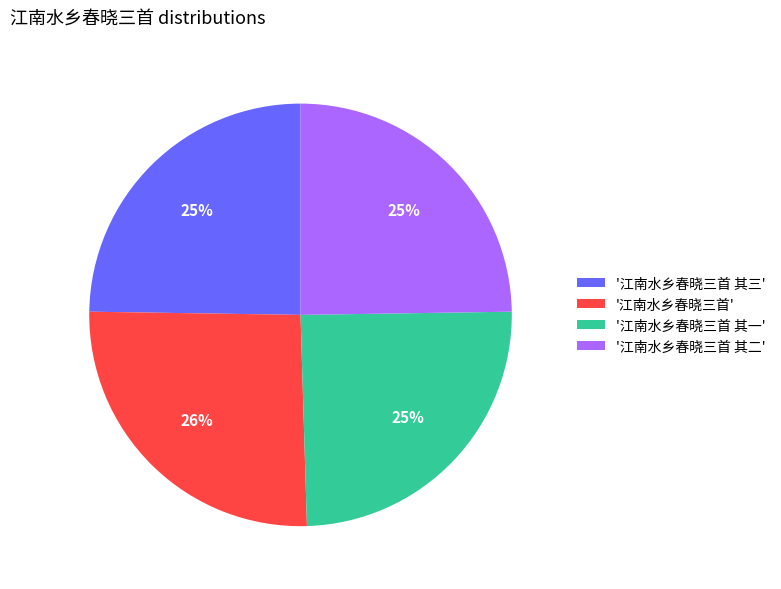

Which slice is the largest?

'江南水乡春晓三首'